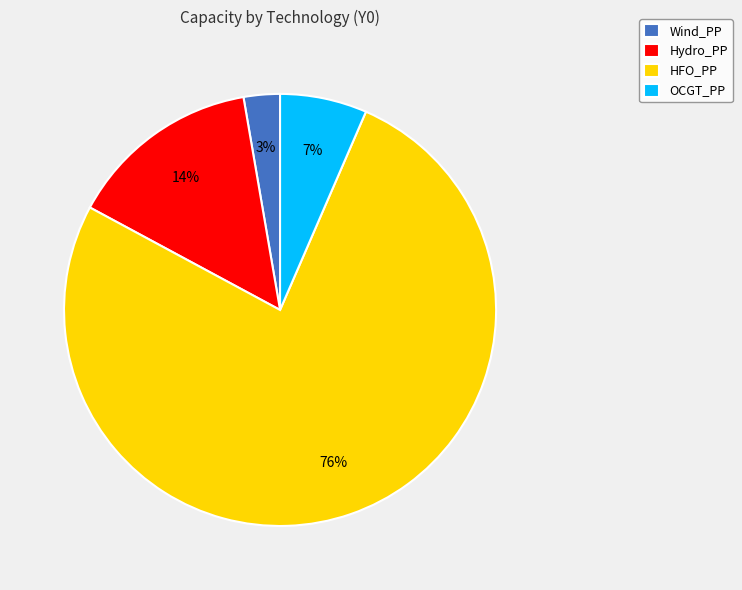

Which has a higher value, Wind_PP or OCGT_PP?

OCGT_PP